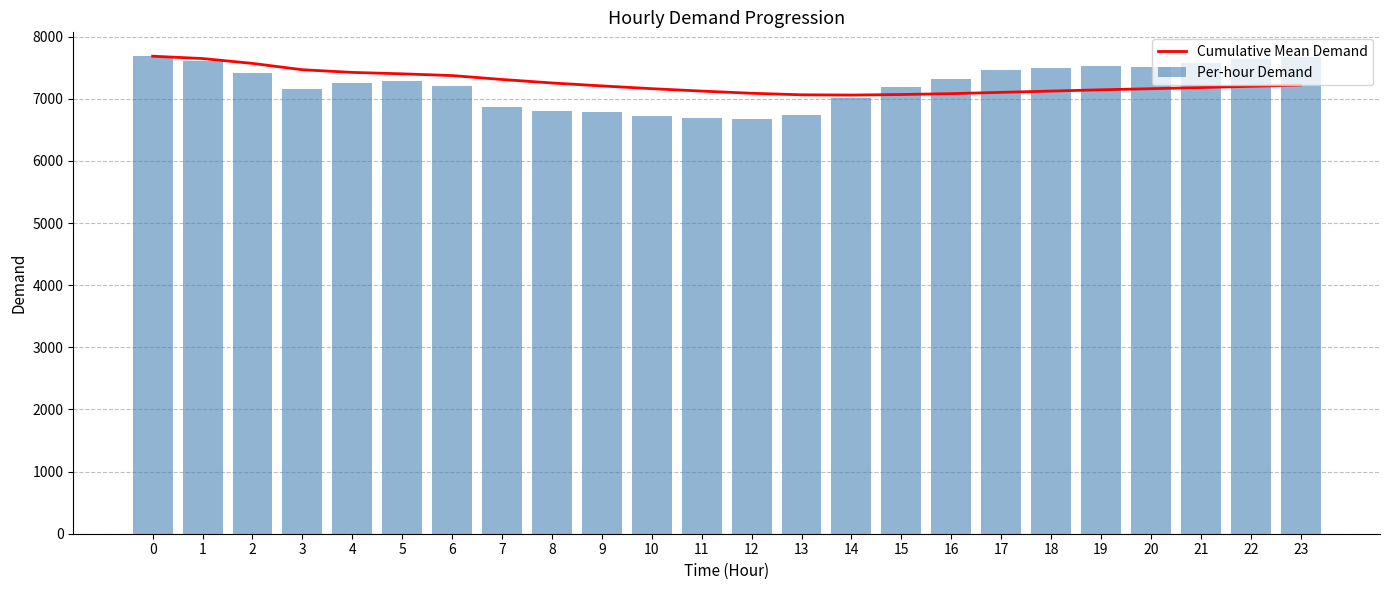

What is the value of the Per-hour Demand bar at the 5th from the left?

7252